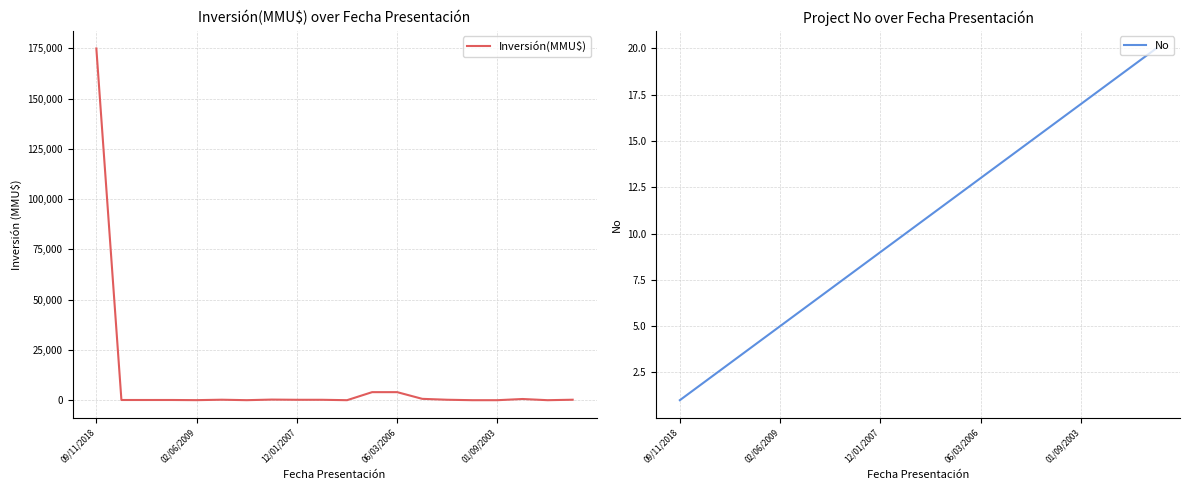

What is the maximum value for Inversión(MMU$)?

175000